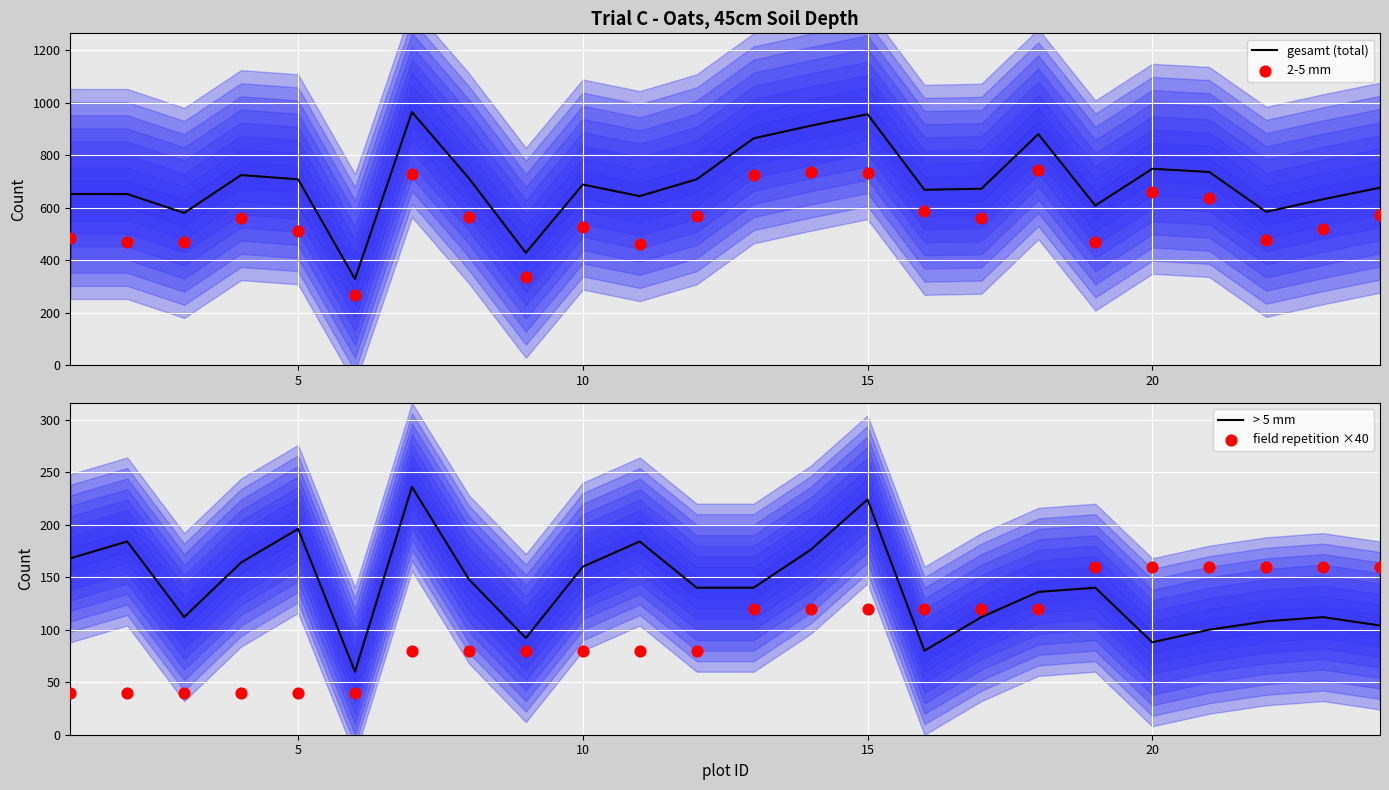

Is the value of 2-5 mm at 15 greater than the value of field repetition ×40 at 15?

Yes